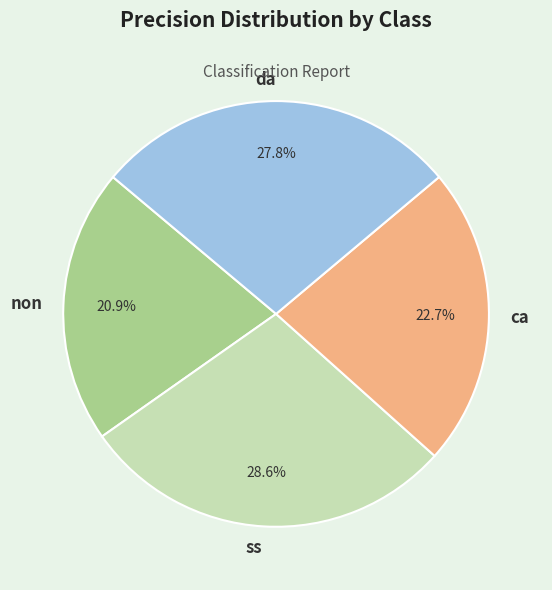

To the nearest percent, what is the average slice percentage?

25%